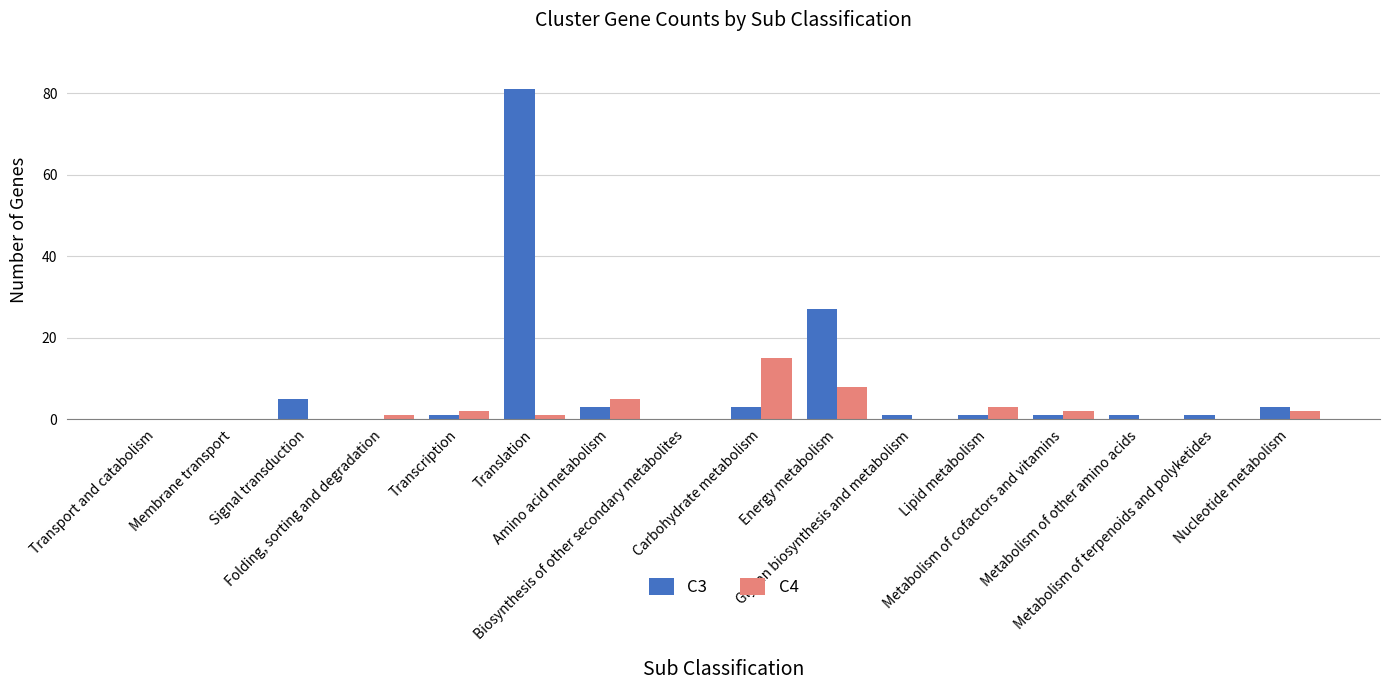

Which series changed the most between Amino acid metabolism and Glycan biosynthesis and metabolism?

C4